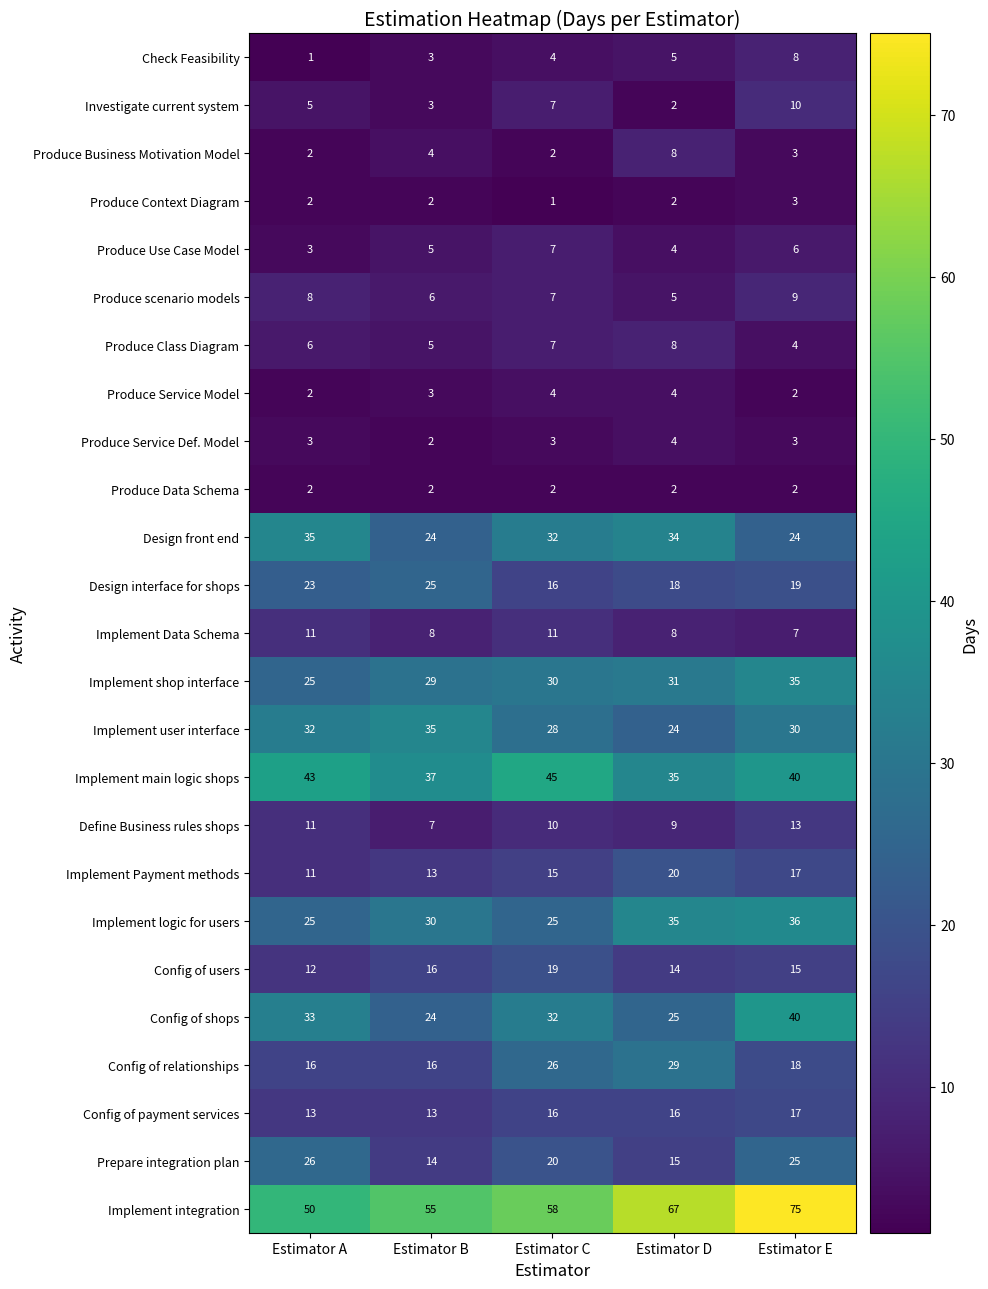

Which series has the widest spread of values?

Implement integration